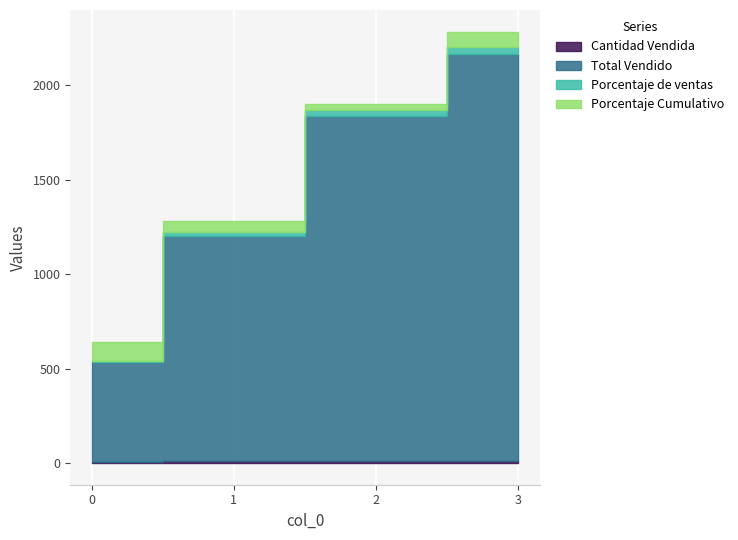

The Total Vendido series shows 2199.2 at 3. True or false?

True